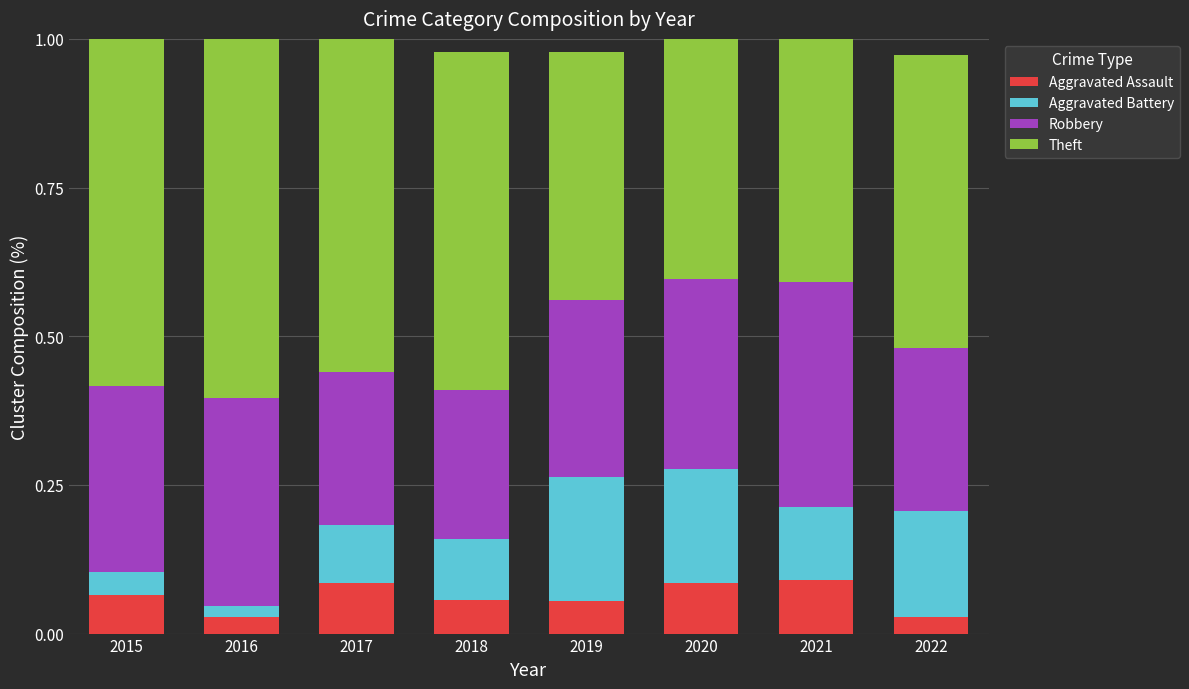

What is the total value across all series at 2019?

1.0